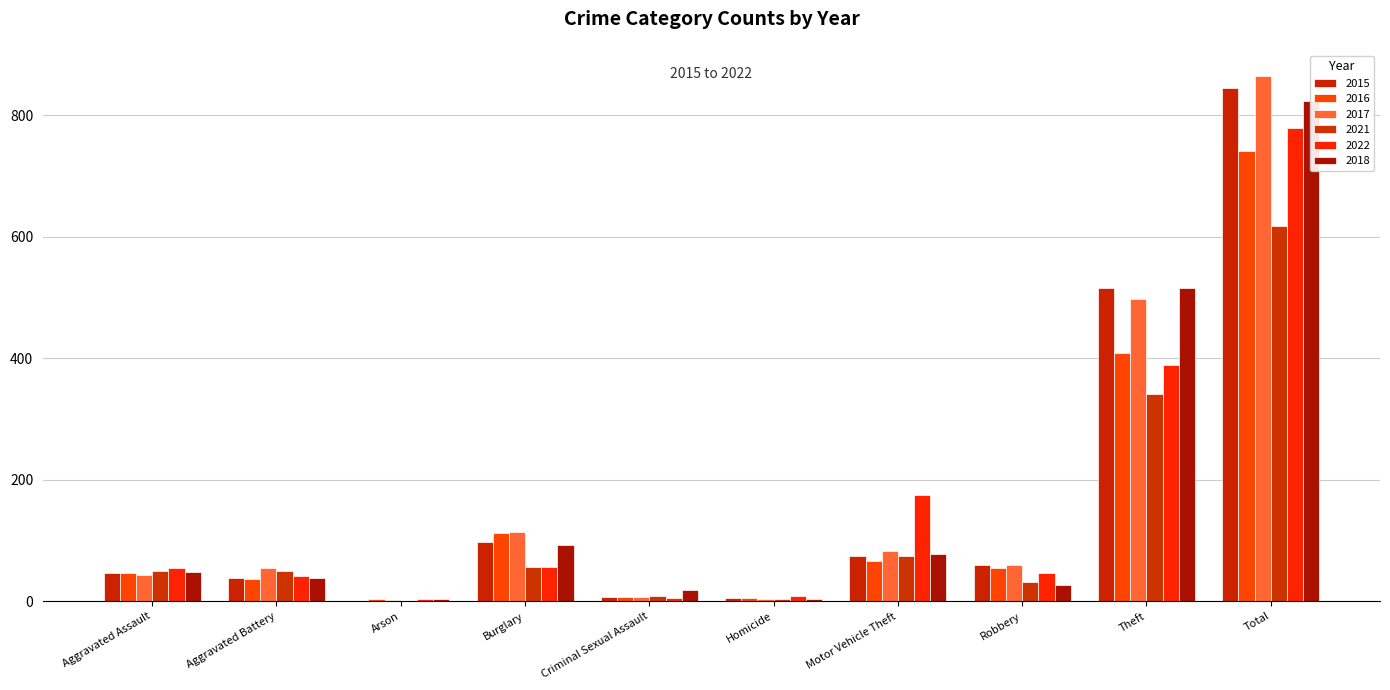

What is the label of the 5th bar from the left?

Criminal Sexual Assault